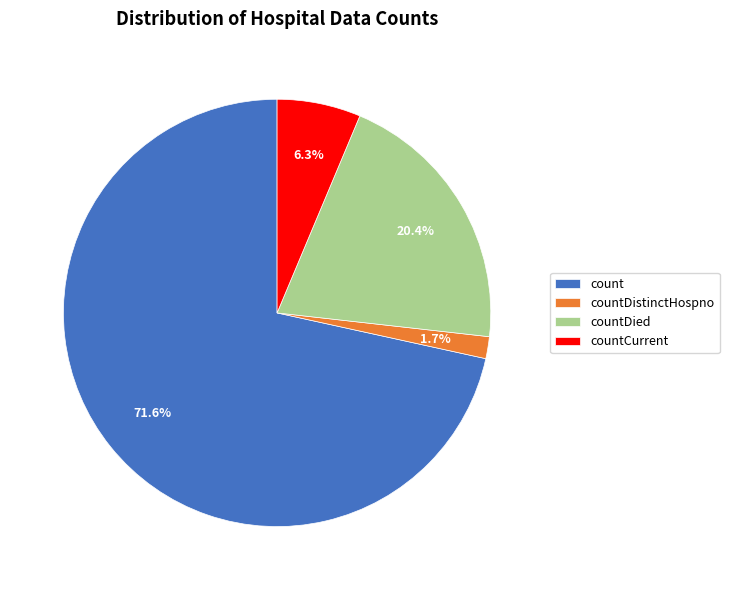

How many segments does this pie chart have?

4